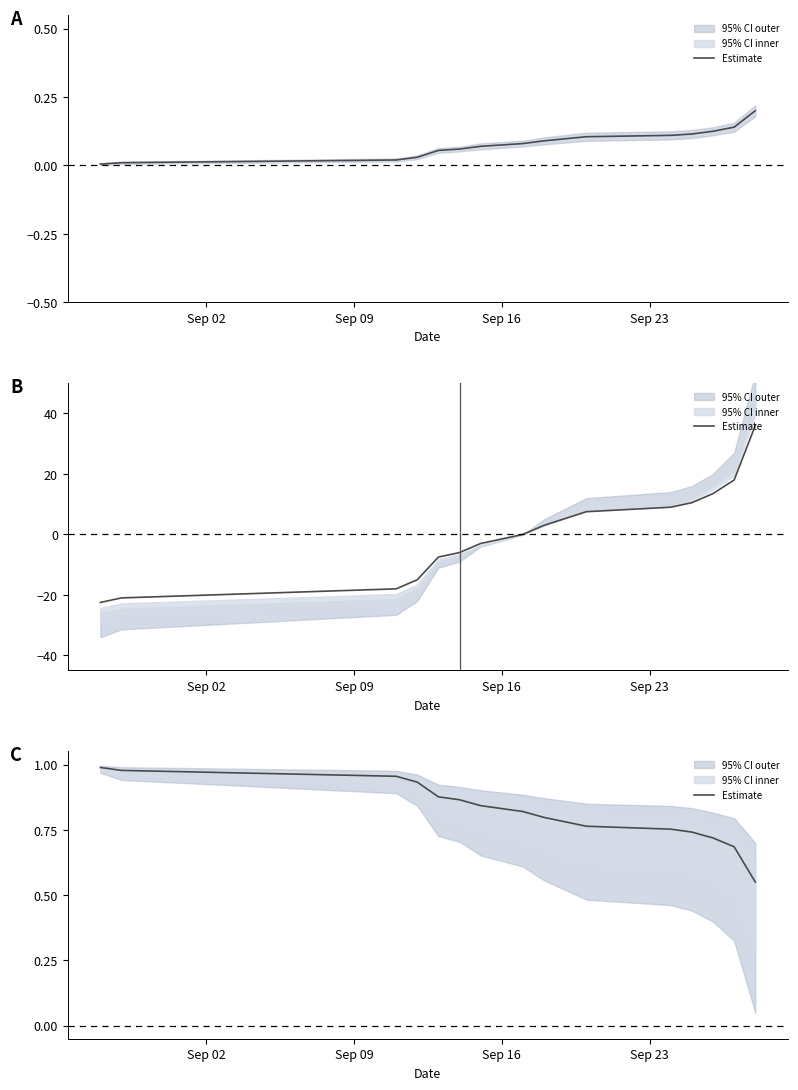

What is the sum of all values?

13.1